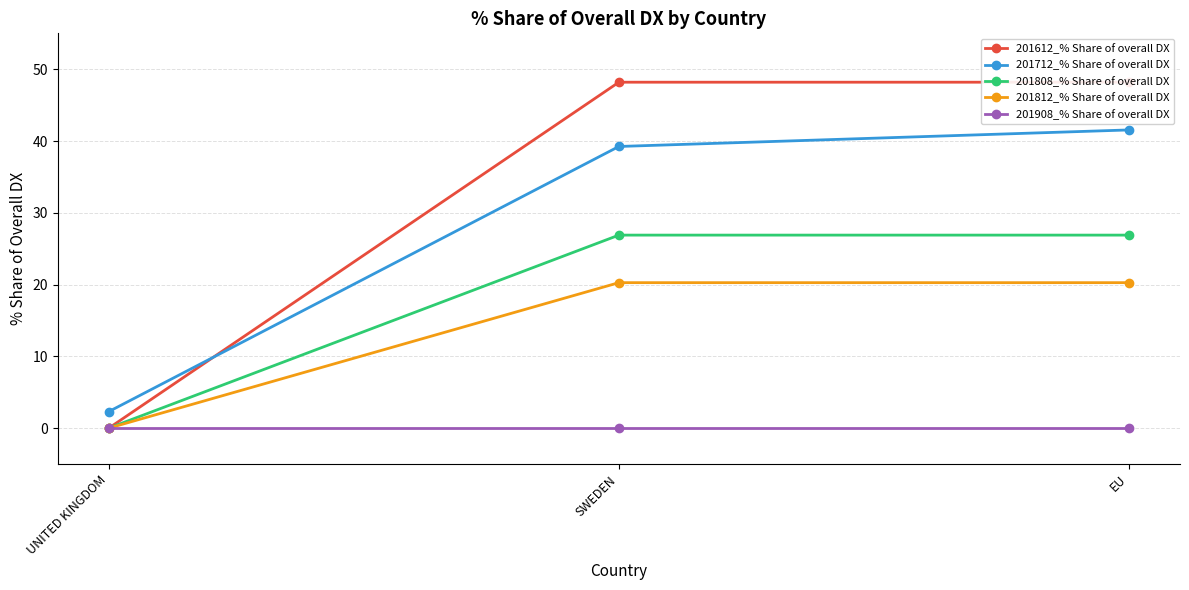

What is the difference between the maximum and minimum values in the 201612_% Share of overall DX series?

48.2